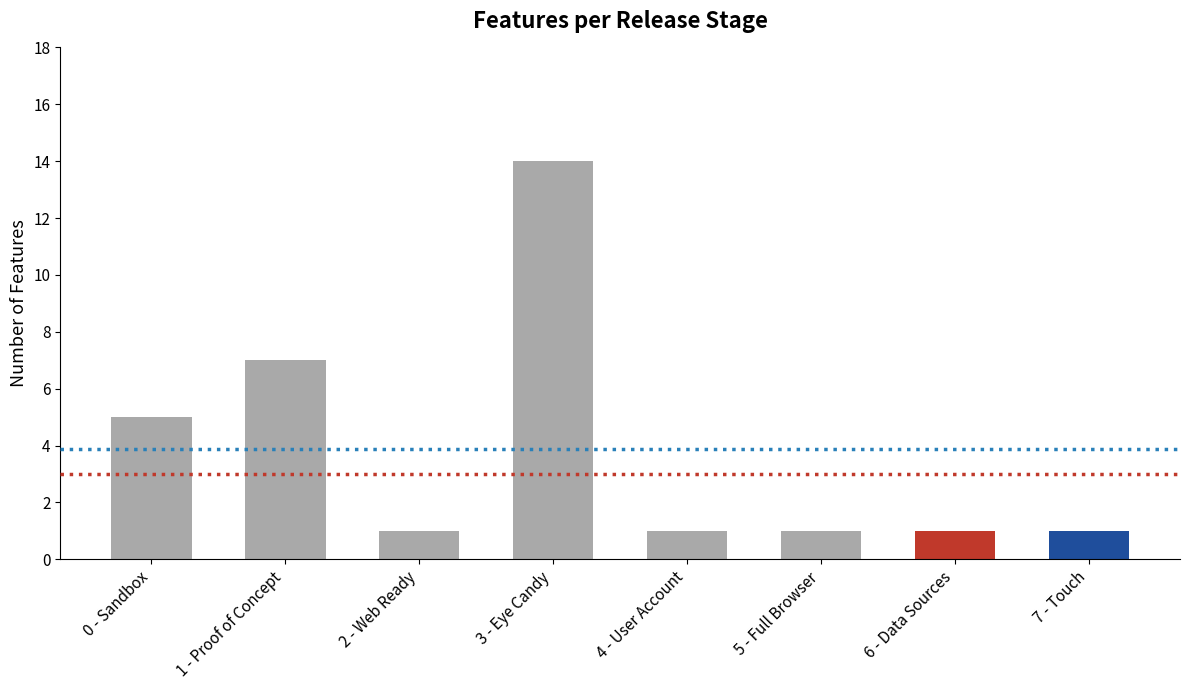

What is the label of the 6th bar from the right?

2 - Web Ready